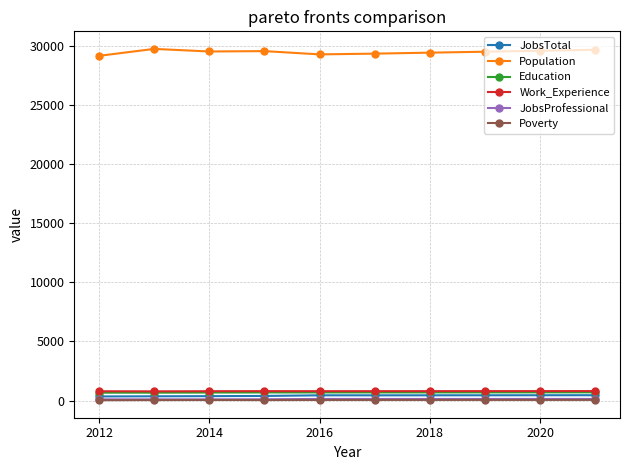

What is the lowest value of the Work_Experience series?

779